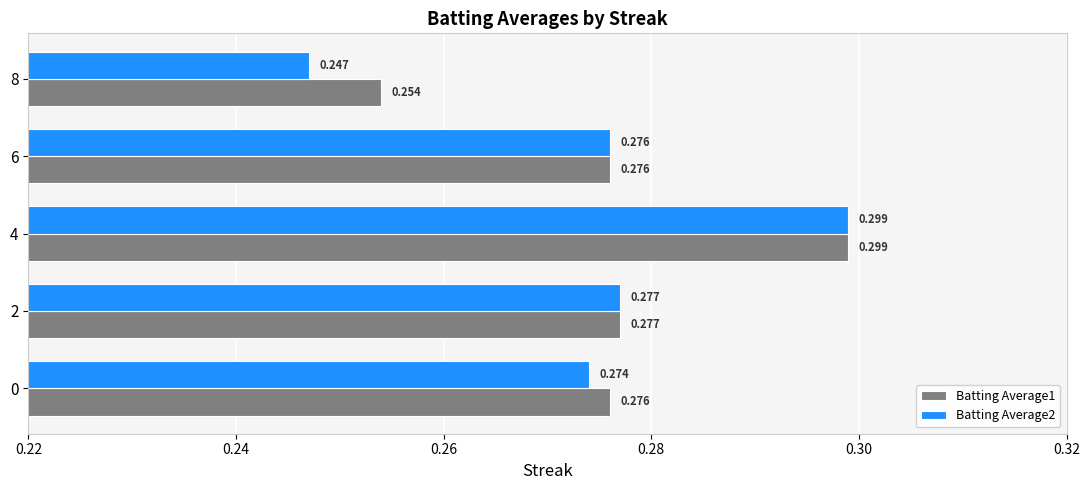

Is the value of Batting Average1 at 4 greater than the value of Batting Average2 at 2?

Yes